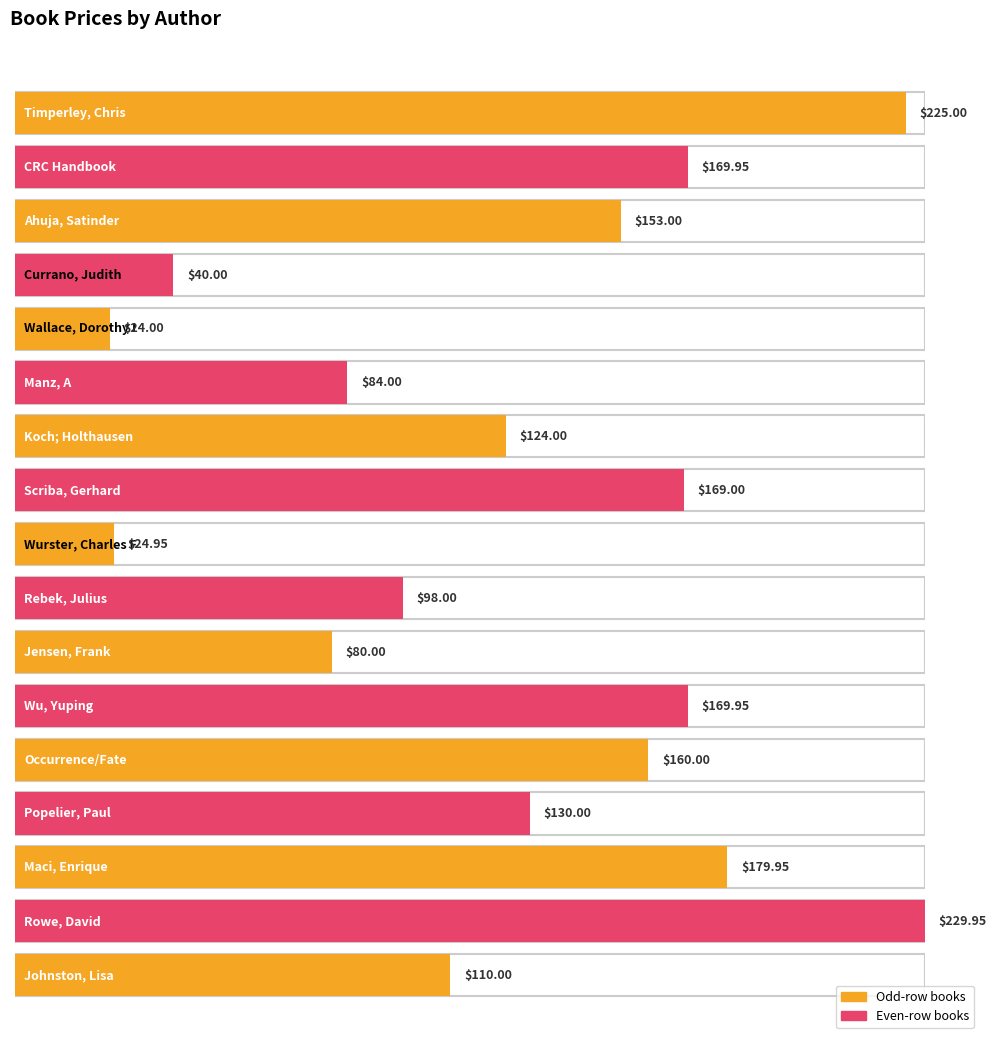

How many data points are less than 130?

8